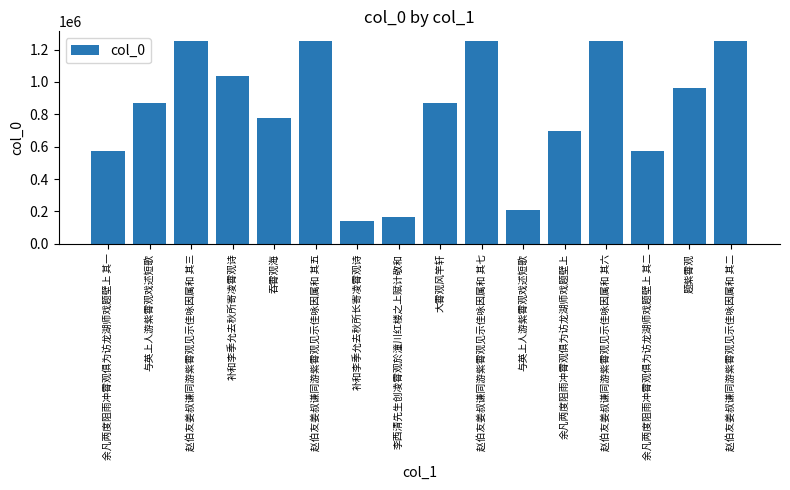

What is the greatest value displayed?

1250256